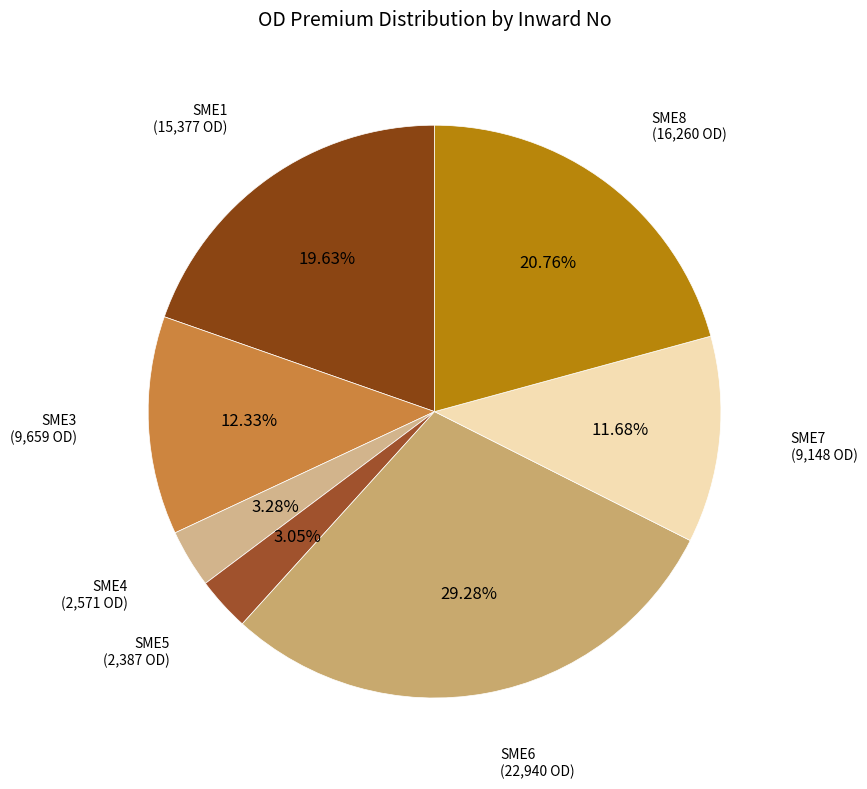

To the nearest percent, what is the difference between the largest and smallest slice percentages?

26%